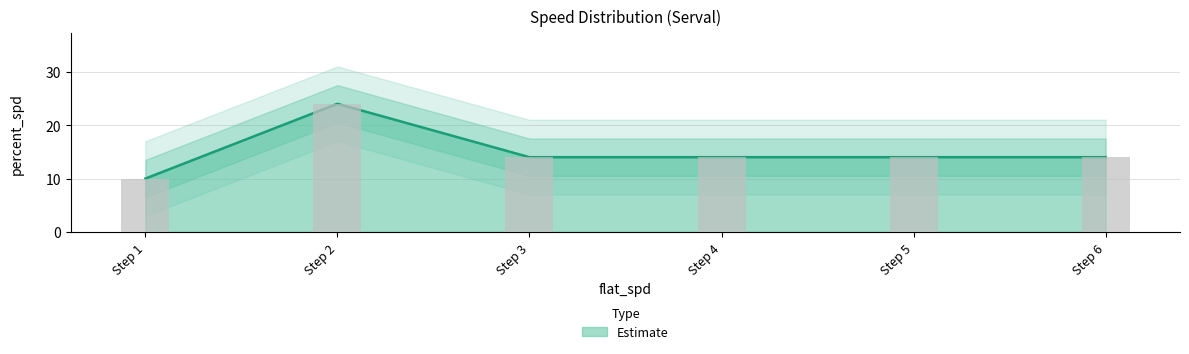

Are the bars horizontal?

No